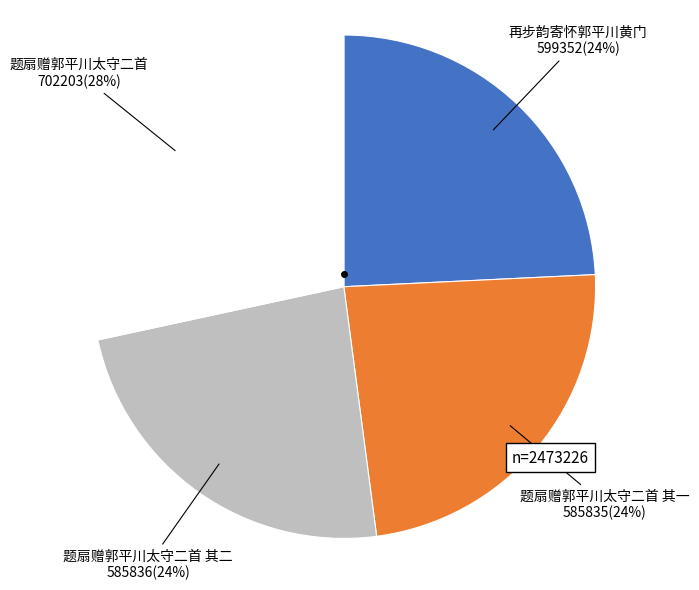

To the nearest percent, what is the average slice percentage?

25%